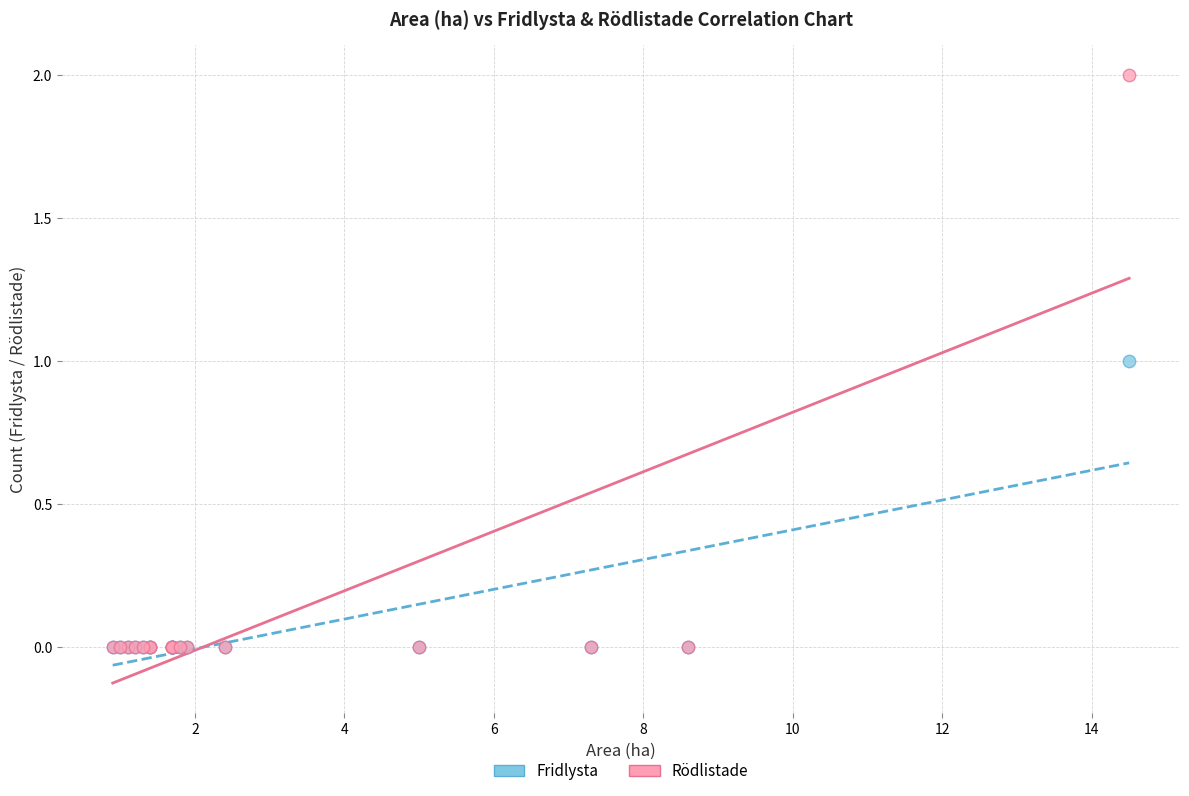

Which series reaches the maximum Y coordinate?

Rödlistade